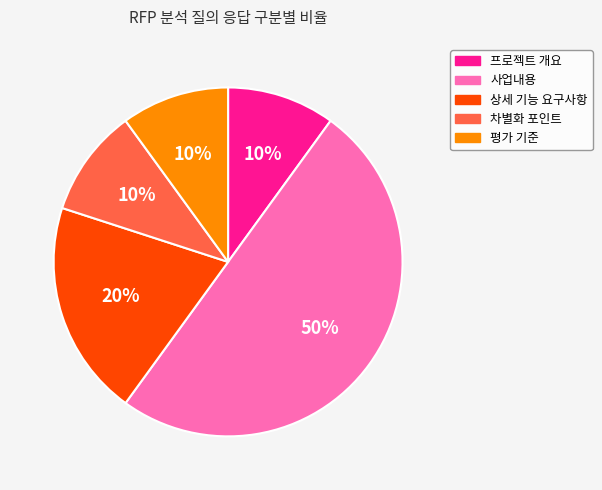

To the nearest percent, what portion does 사업내용 represent?

50%